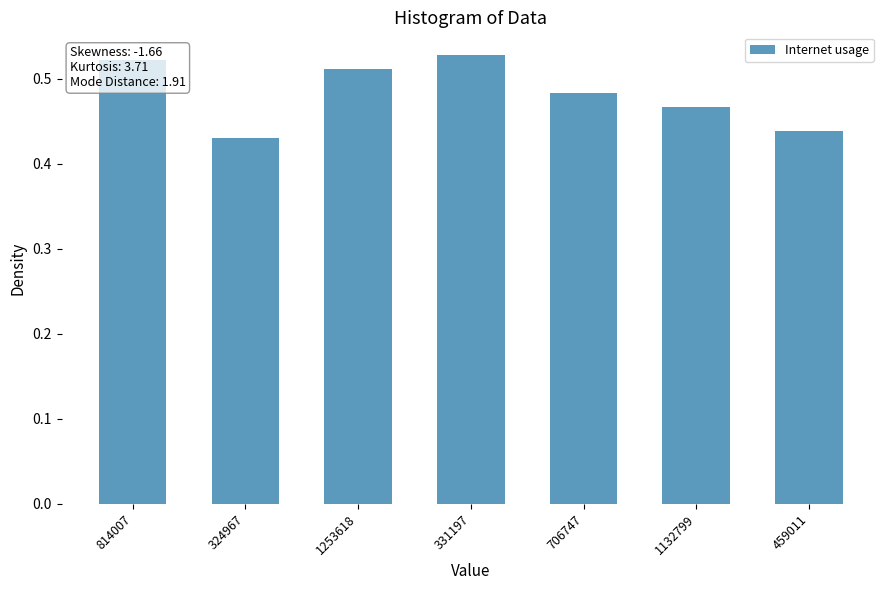

What is the label of the 1st bar from the left?

814007